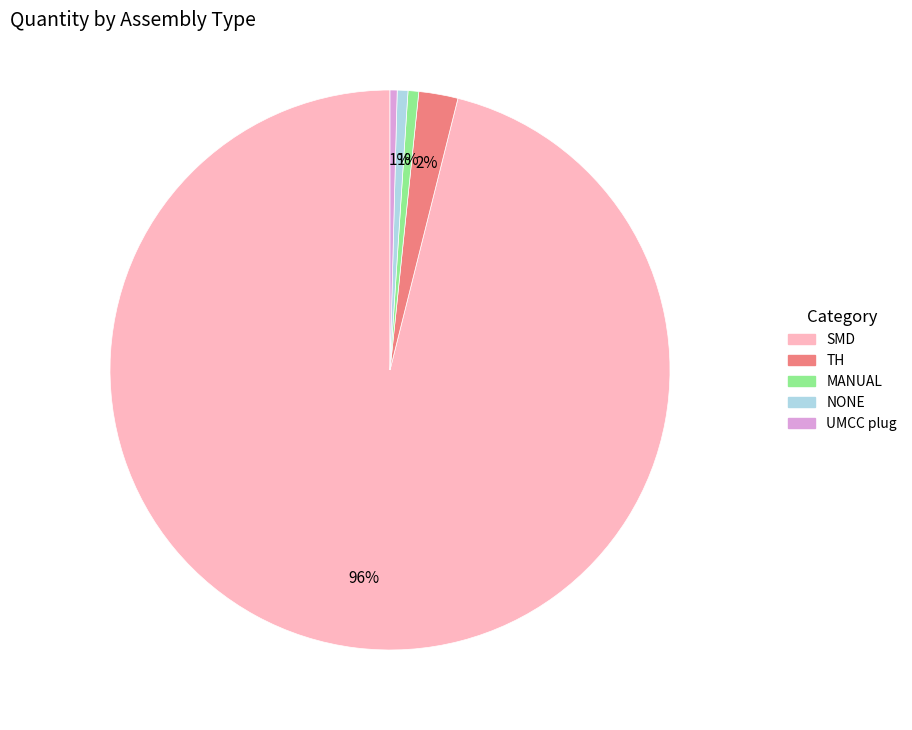

To the nearest percent, what portion does SMD represent?

96%